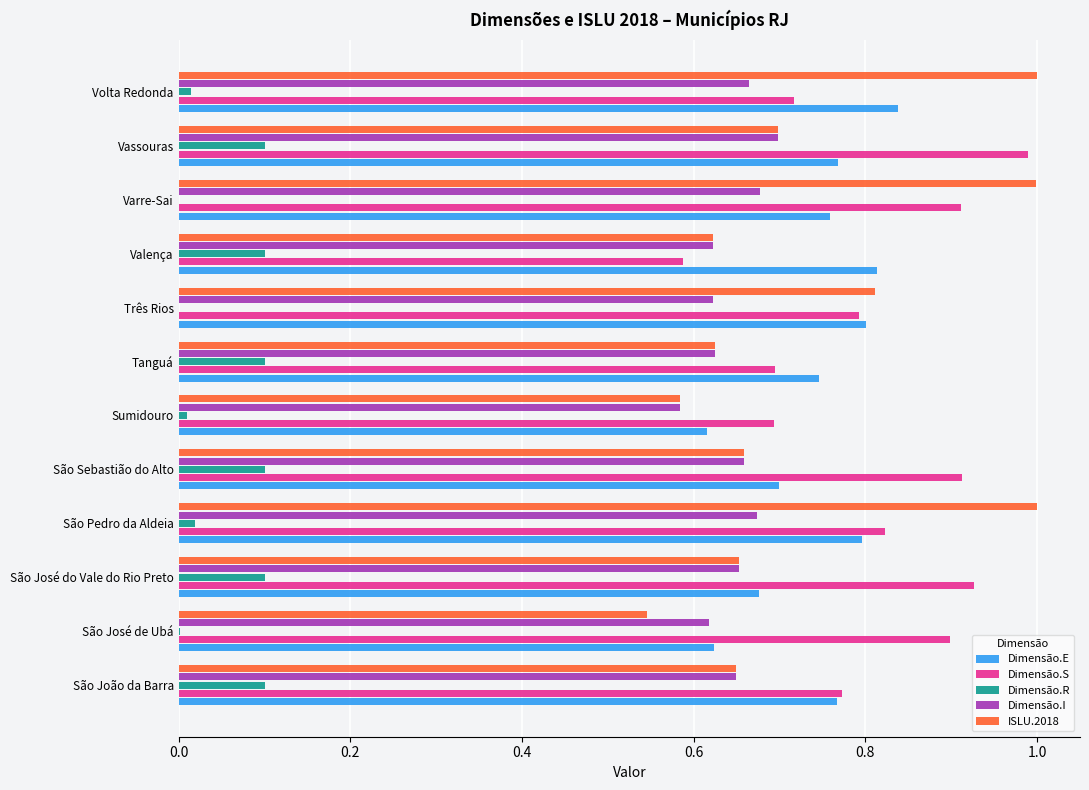

The value of ISLU.2018 at Três Rios is 0.8. True or false?

True